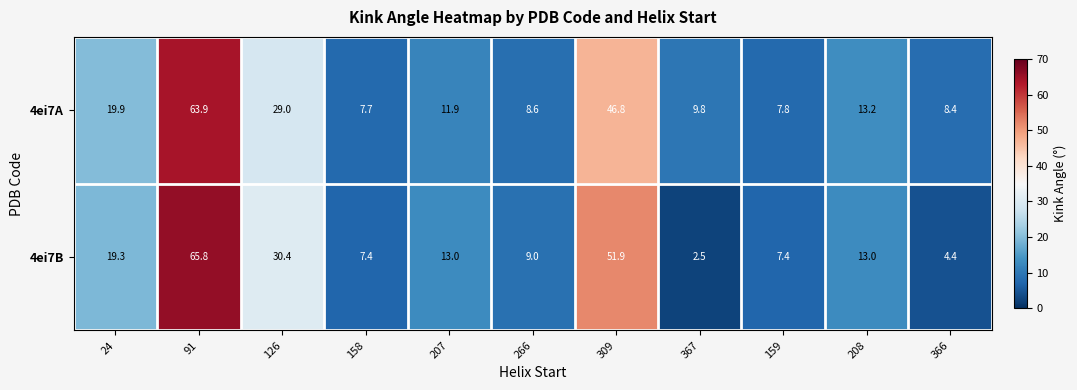

List the series in order of their peak value, lowest first.

4ei7A, 4ei7B